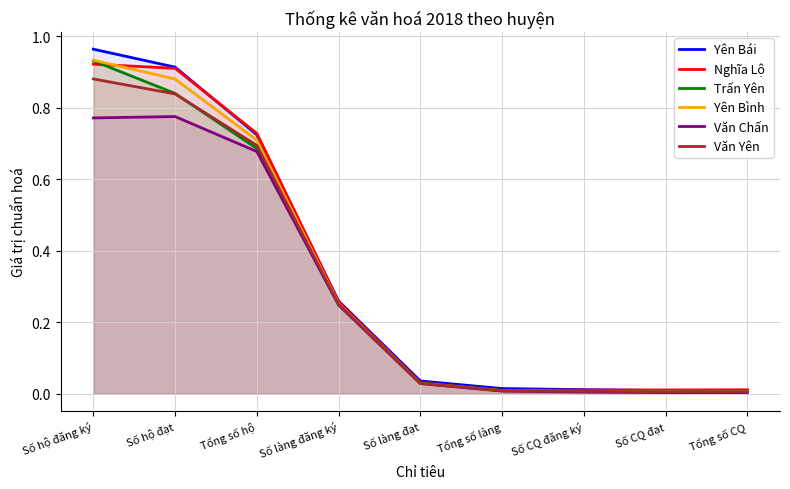

How many lines are shown in the chart?

6